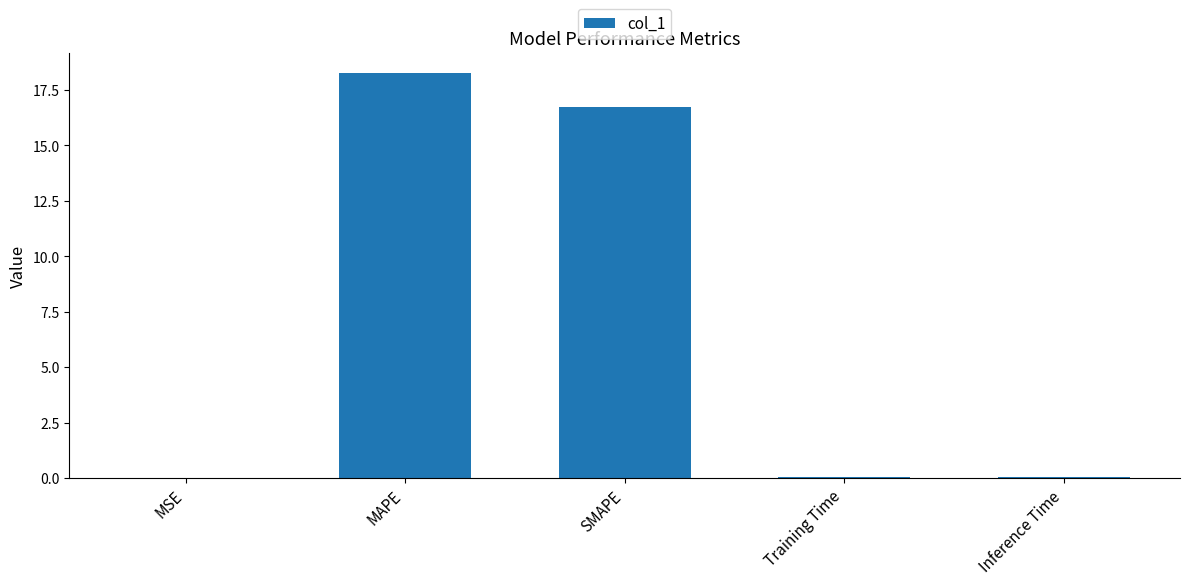

Which has a higher value, SMAPE or MAPE?

MAPE